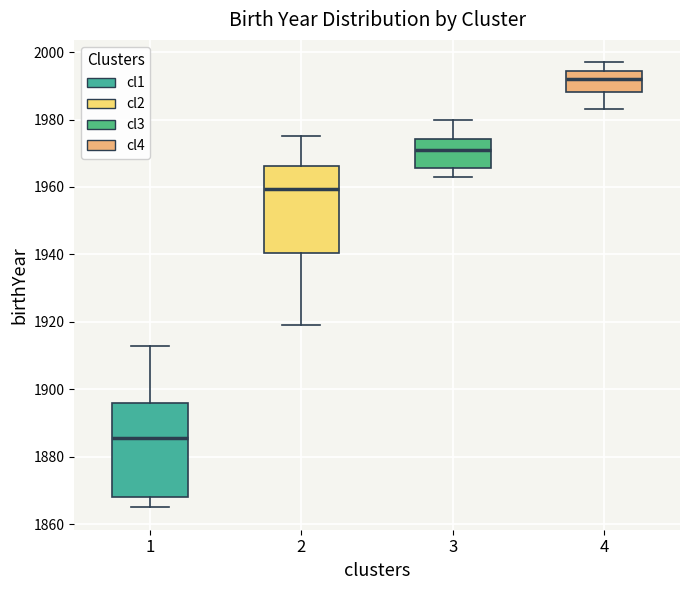

Reading left to right, transcribe this box plot: for each box, give where its median line is, the range the box spans, and where its two whiskers end, as read against the y-axis. The values are not printed on the chart, so give them approximately, as read against the axis.

1: median 1886, box 1868 to 1896, whiskers 1866 to 1914
2: median 1960, box 1940 to 1966, whiskers 1920 to 1976
3: median 1972, box 1966 to 1974, whiskers 1964 to 1980
4: median 1992, box 1988 to 1994, whiskers 1984 to 1998